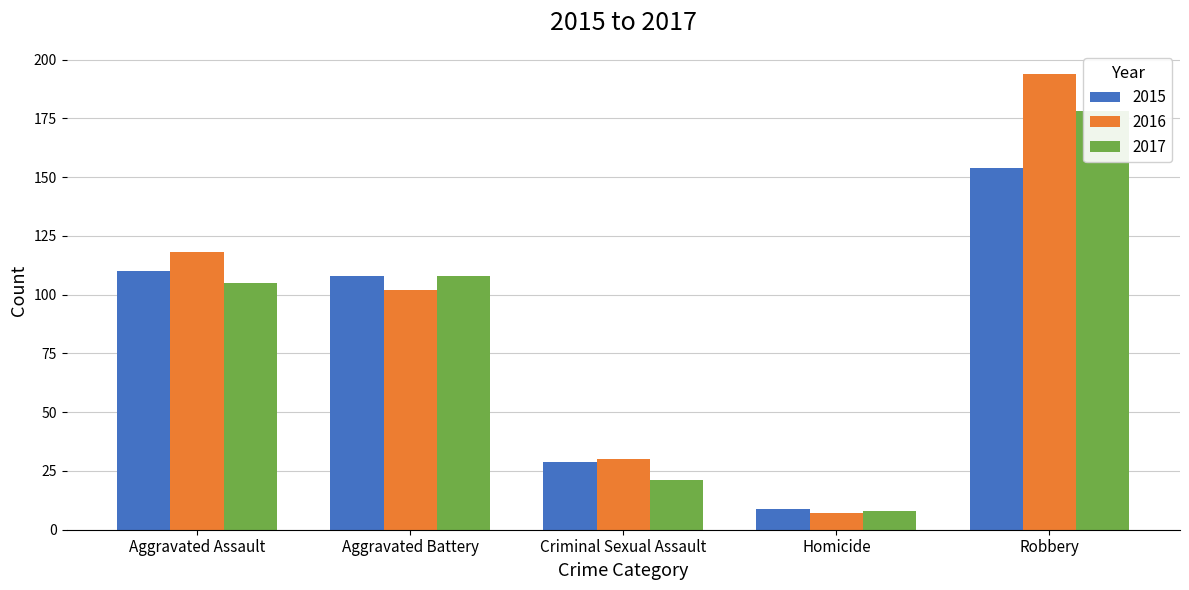

True or false: 2015 has a value of 3 at Homicide.

False